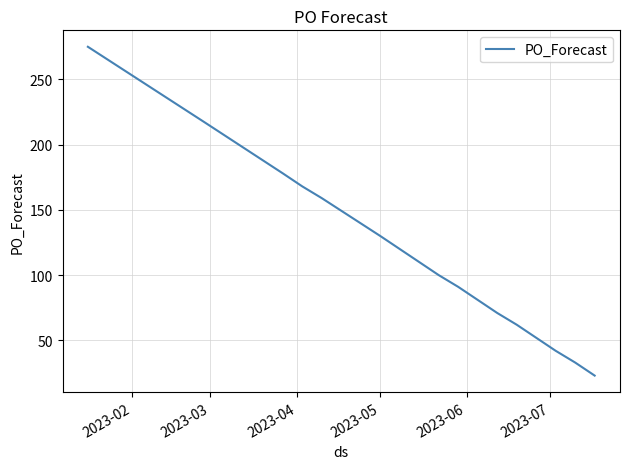

What is the minimum value shown in the chart?

23